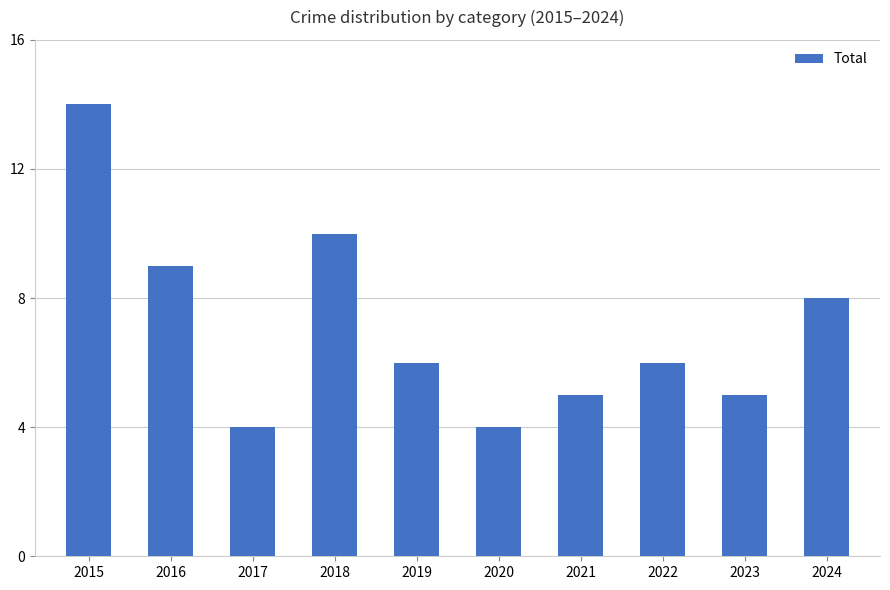

The value at 2017 is 4. True or false?

True